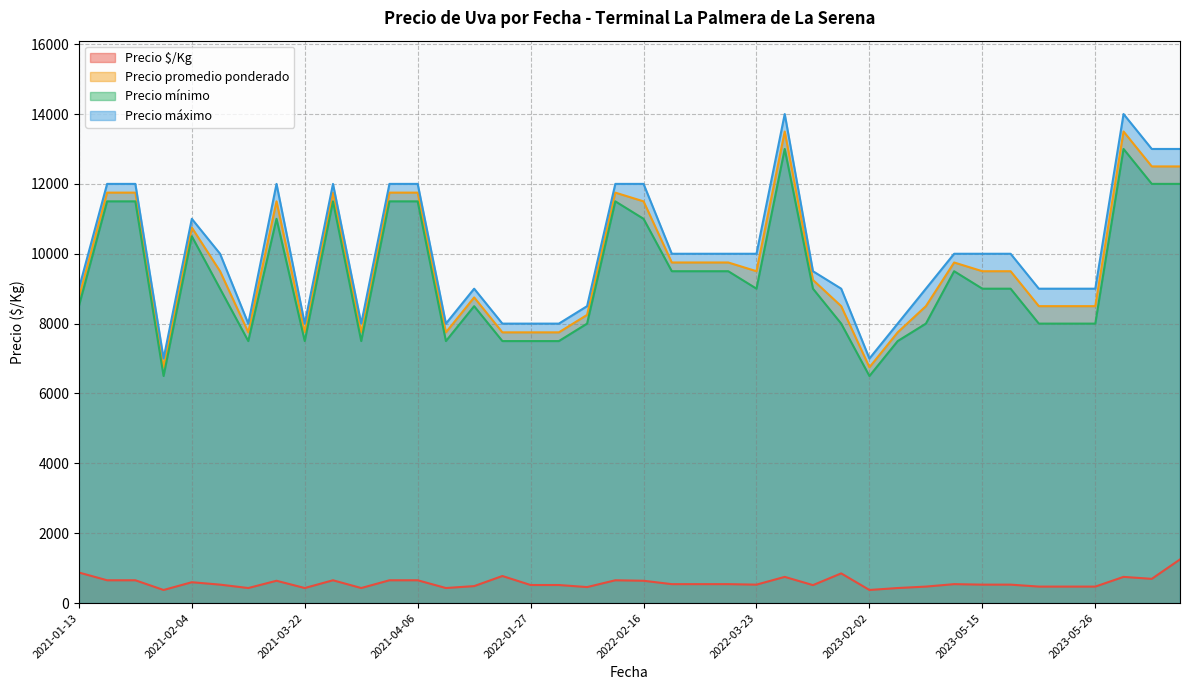

Which series has the widest spread of values?

Precio máximo